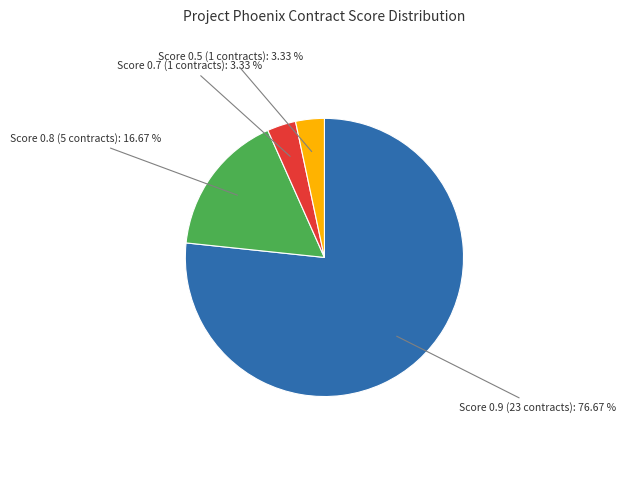

Does any single category account for the majority?

Yes